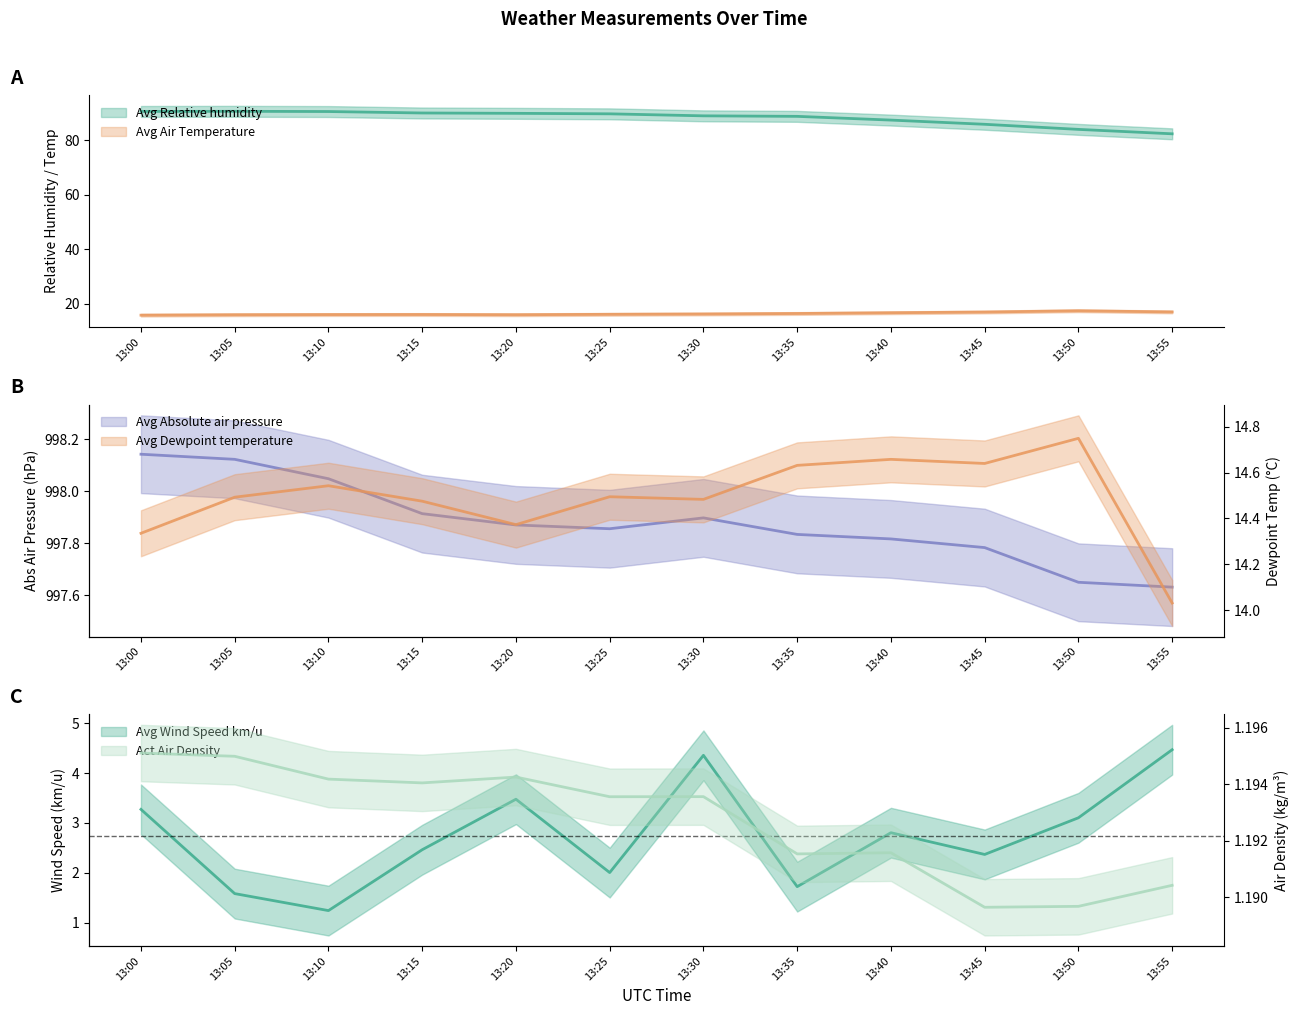

Which series has the largest range (max minus min)?

Avg Relative humidity